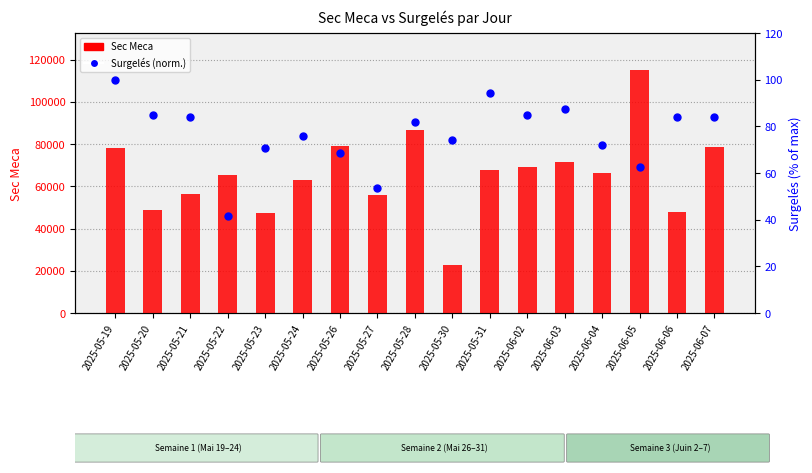

At how many categories does at least one series exceed 100812?

1